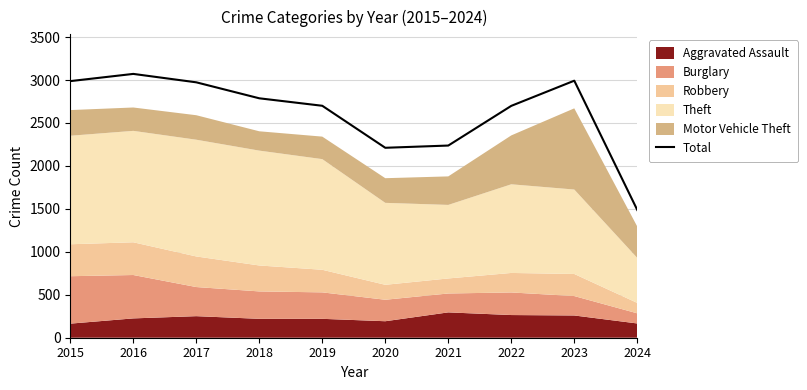

List the labels in order of value, smallest first.

2024, 2020, 2021, 2022, 2019, 2018, 2017, 2015, 2023, 2016